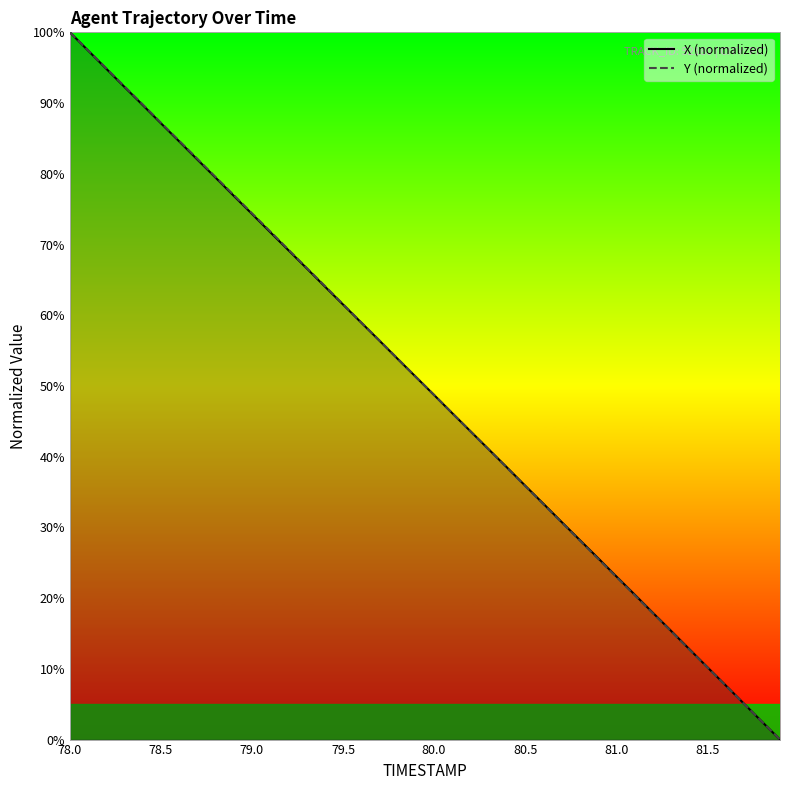

Is this an area chart (filled region under the line)?

No